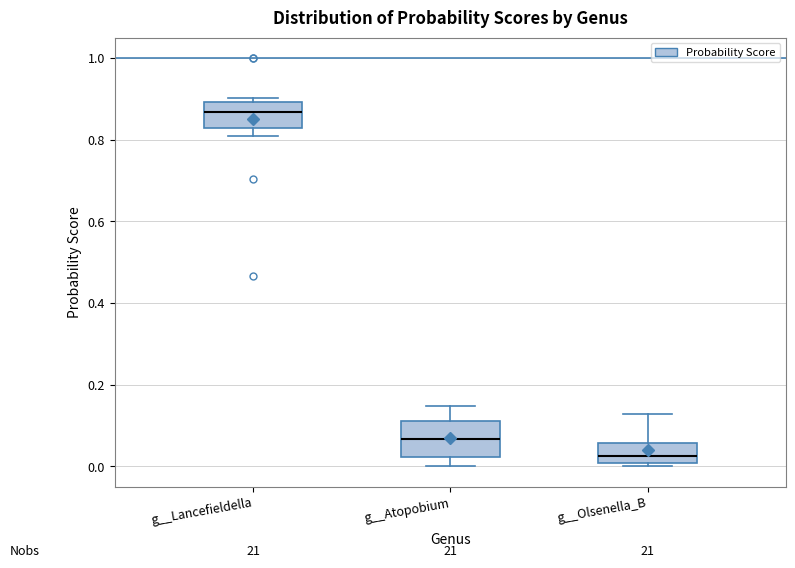

Which box is the tallest, from its lower edge to its upper edge?

g__Atopobium